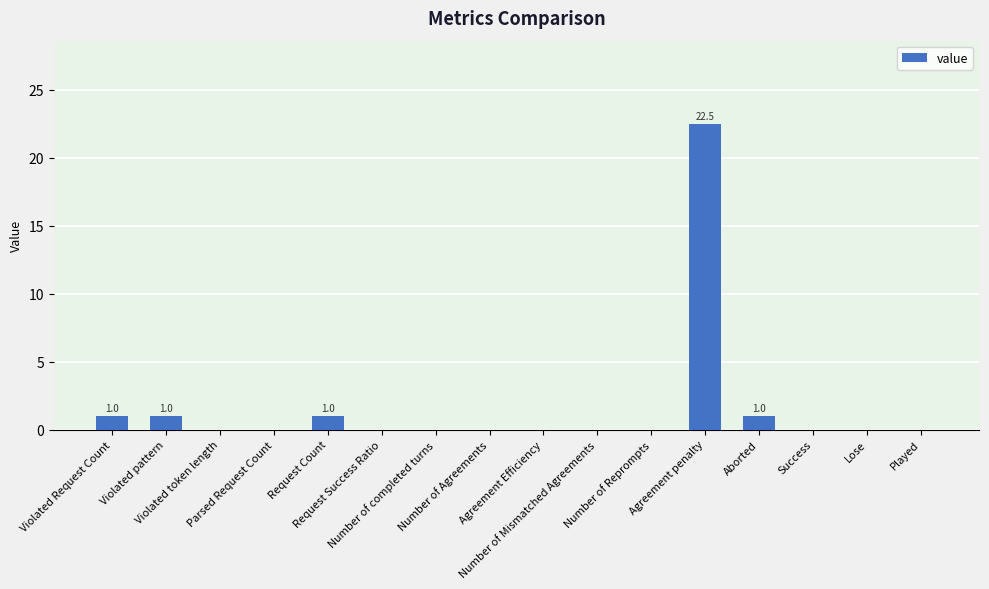

What is the greatest value displayed?

22.5